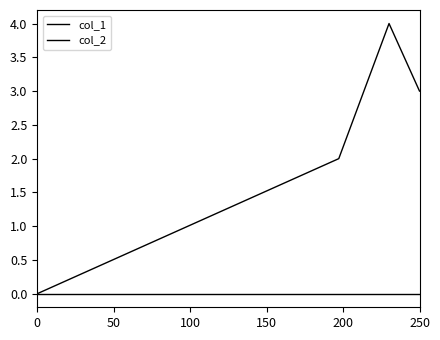

How many positive values does the col_1 series have?

3